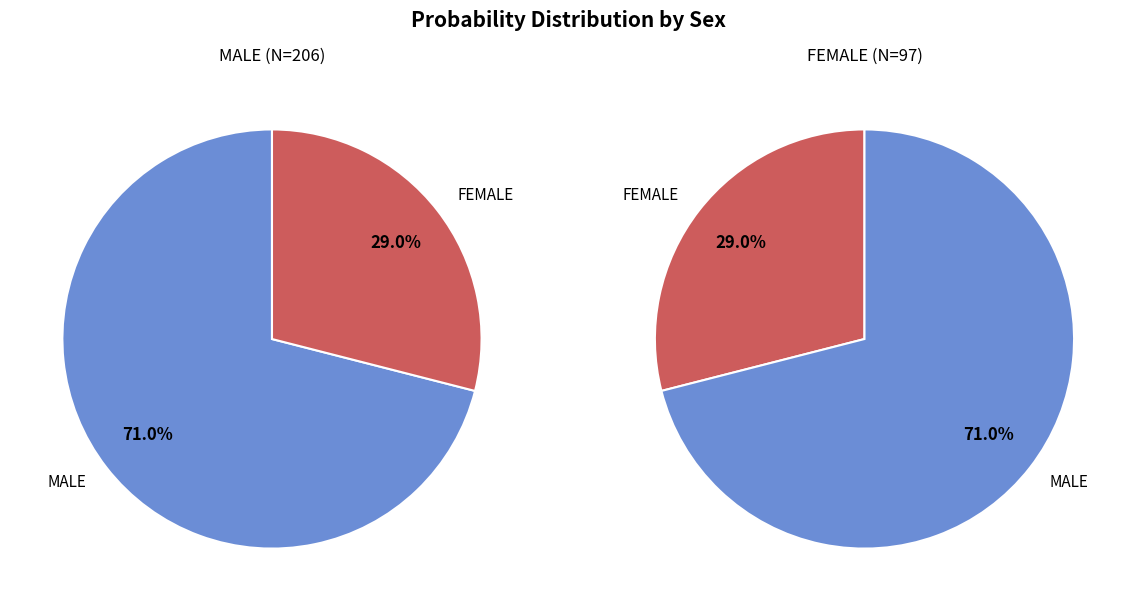

How many slices are in this pie chart?

2